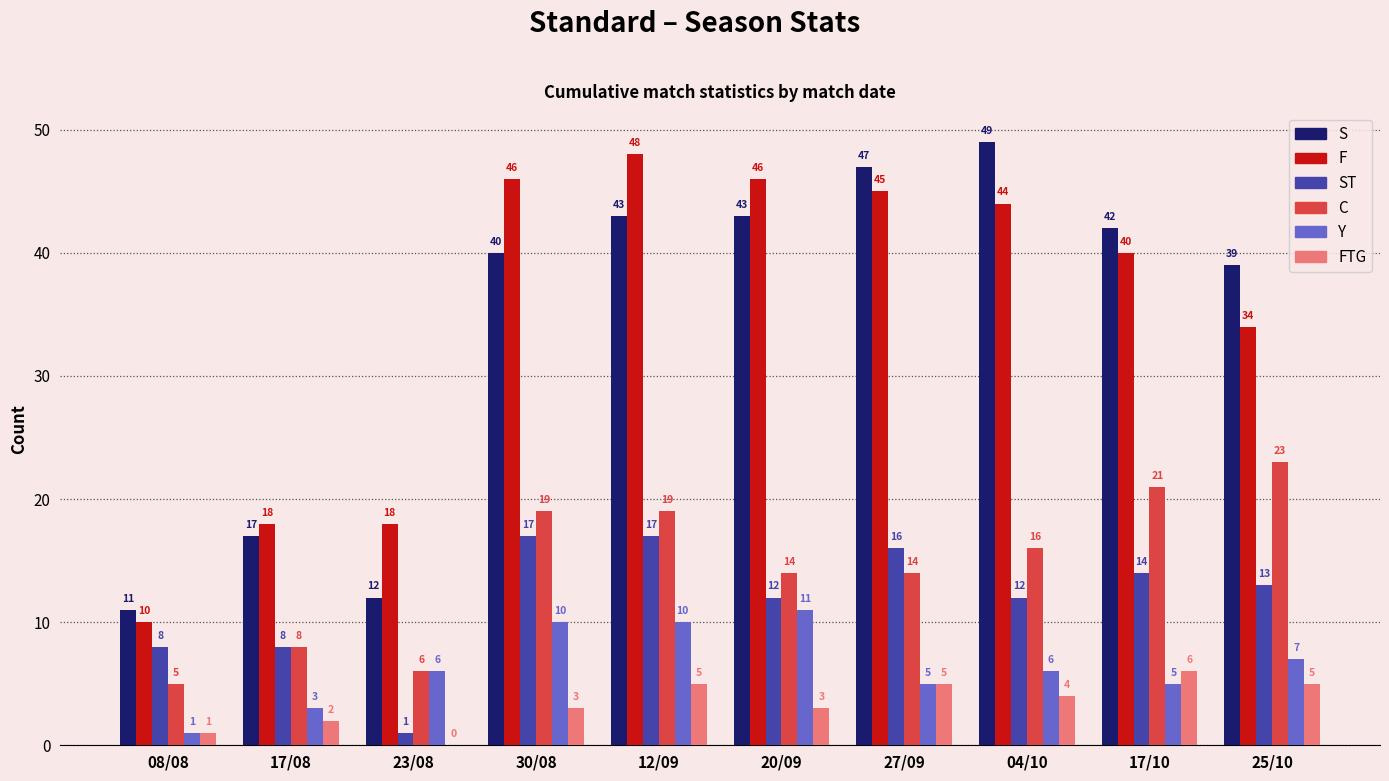

Reading right to left, what are all the values shown in this chart?

S: 39	42	49	47	43	43	40	12	17	11
F: 34	40	44	45	46	48	46	18	18	10
ST: 13	14	12	16	12	17	17	1	8	8
C: 23	21	16	14	14	19	19	6	8	5
Y: 7	5	6	5	11	10	10	6	3	1
FTG: 5	6	4	5	3	5	3	0	2	1